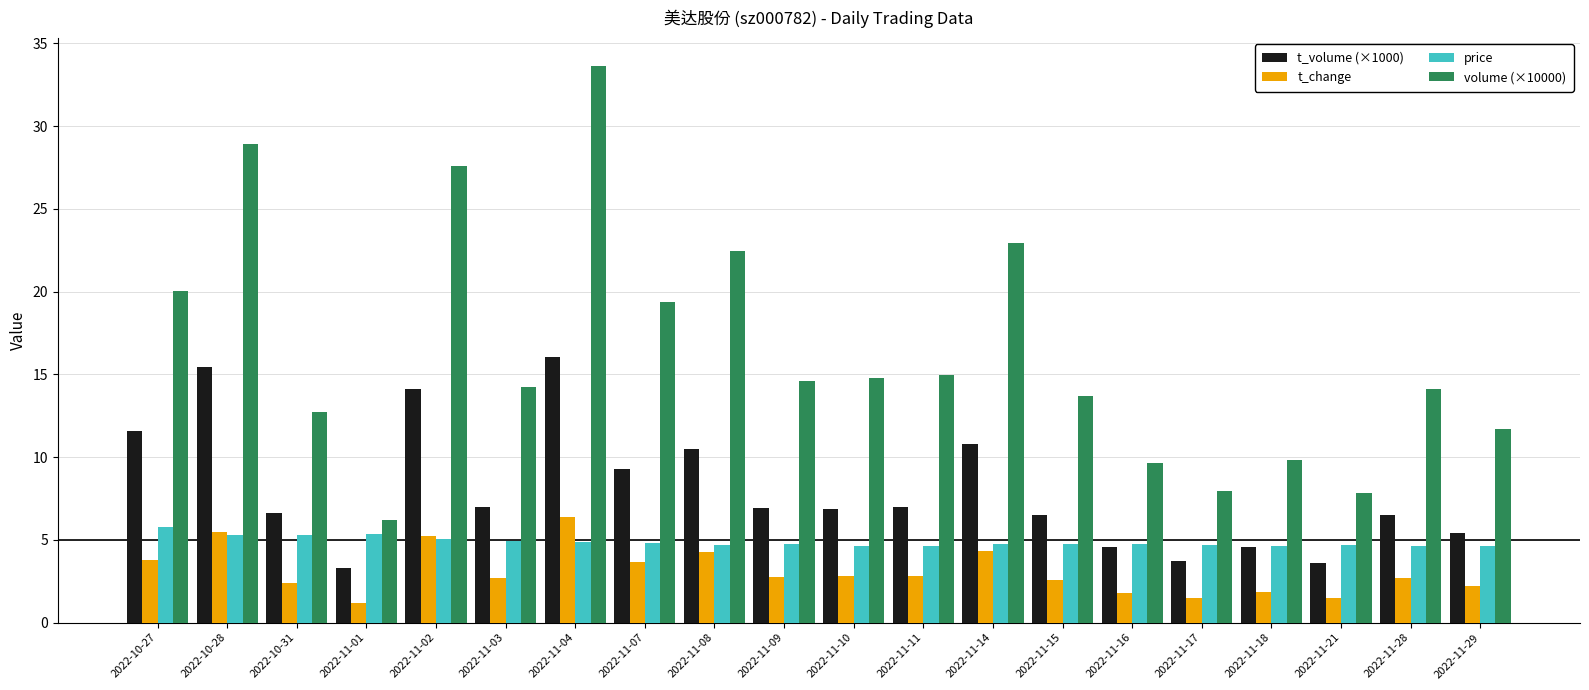

What is the difference between the maximum and second lowest values in the t_volume (×1000) series?

12.5